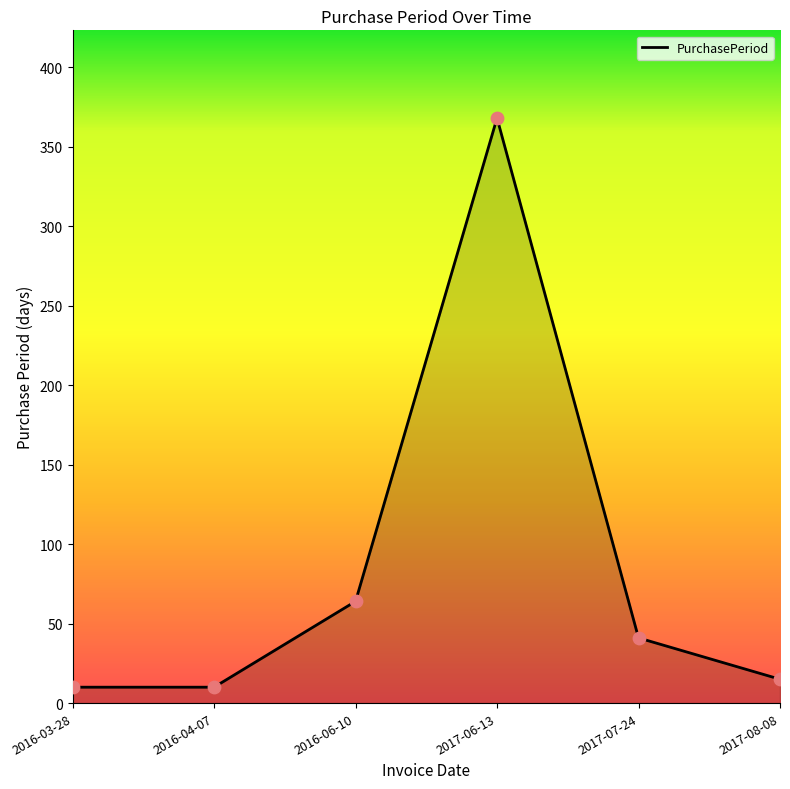

Between 2017-07-24 and 2017-06-13, which is larger?

2017-06-13